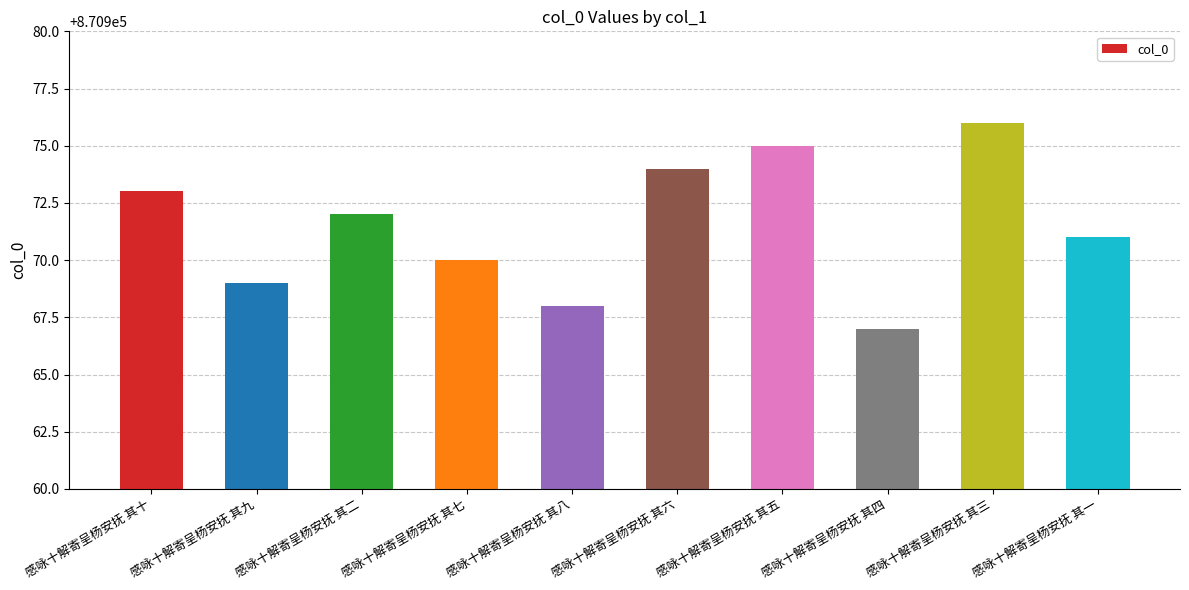

Reading left to right, extract all data points from this chart.

感咏十解寄呈杨安抚 其十=870973	感咏十解寄呈杨安抚 其九=870969	感咏十解寄呈杨安抚 其二=870972	感咏十解寄呈杨安抚 其七=870970	感咏十解寄呈杨安抚 其八=870968	感咏十解寄呈杨安抚 其六=870974	感咏十解寄呈杨安抚 其五=870975	感咏十解寄呈杨安抚 其四=870967	感咏十解寄呈杨安抚 其三=870976	感咏十解寄呈杨安抚 其一=870971